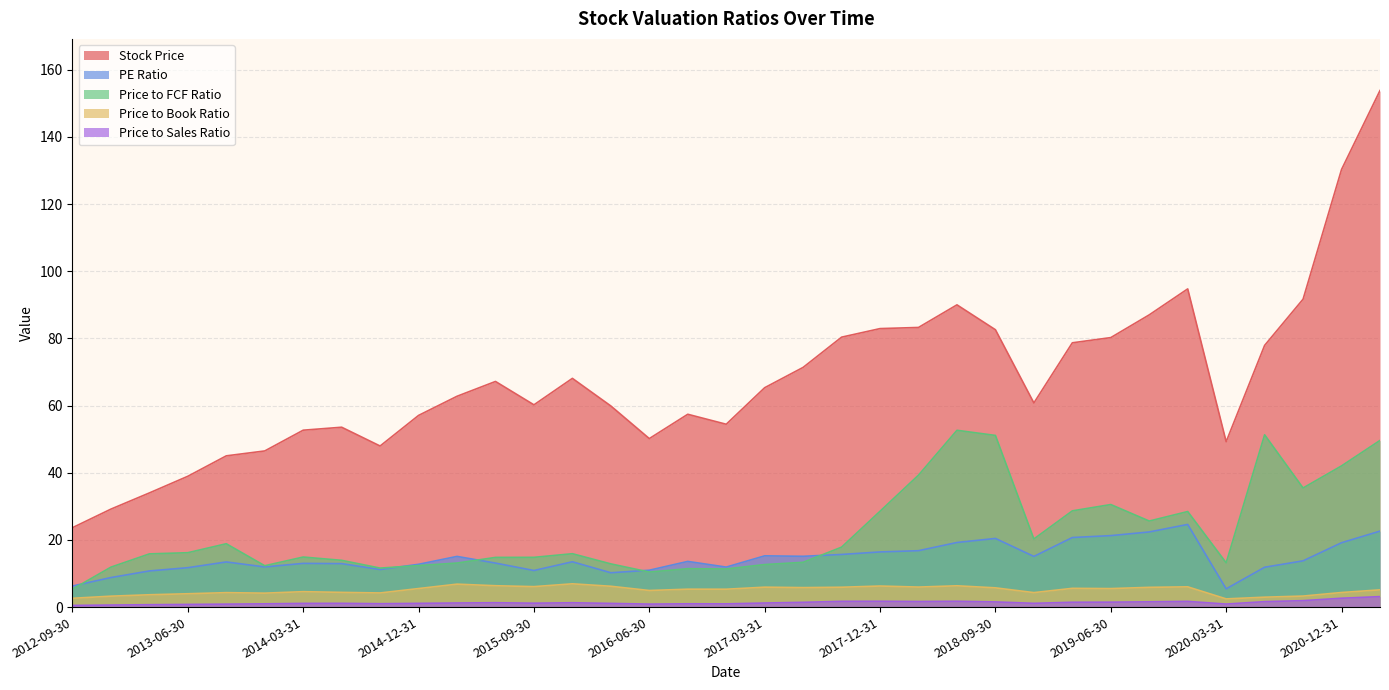

Is the value of Stock Price at 2019-06-30 greater than the value of Price to Sales Ratio at 2015-06-30?

Yes